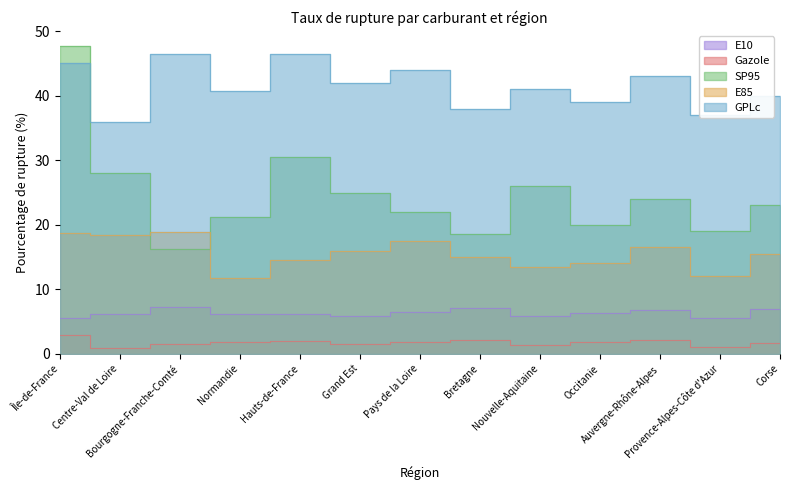

Does the chart display data point markers on the line(s)?

No